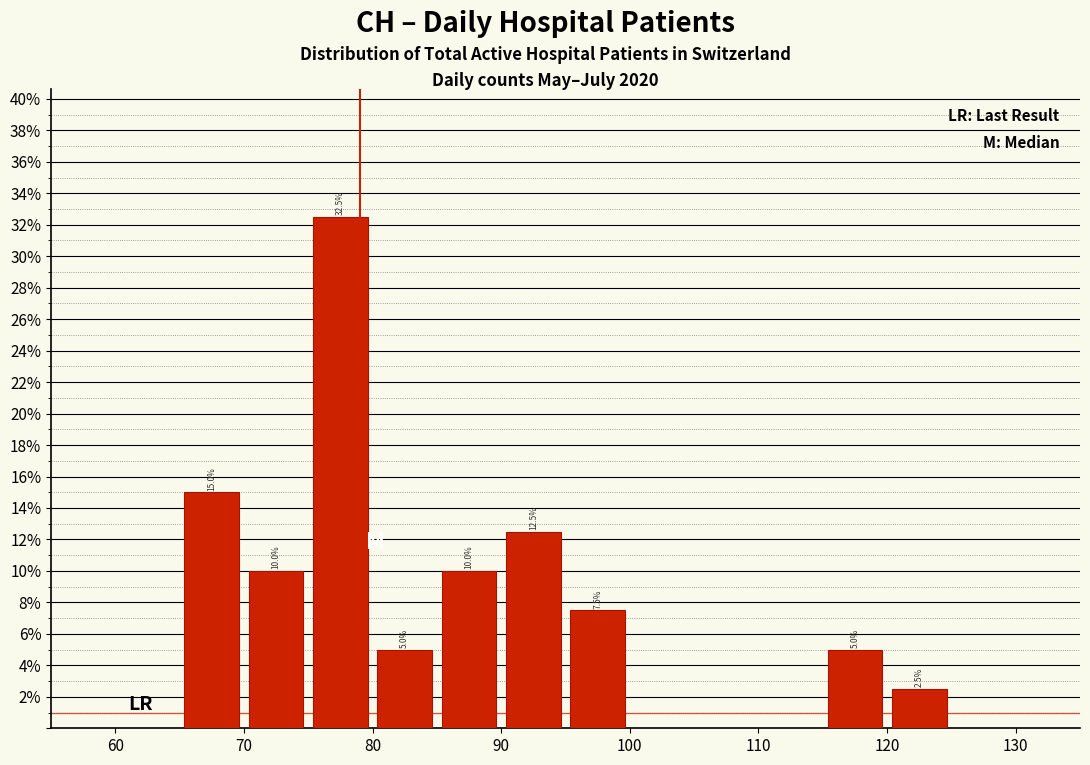

Over which range of the x-axis is the bar tallest?

75 to 80